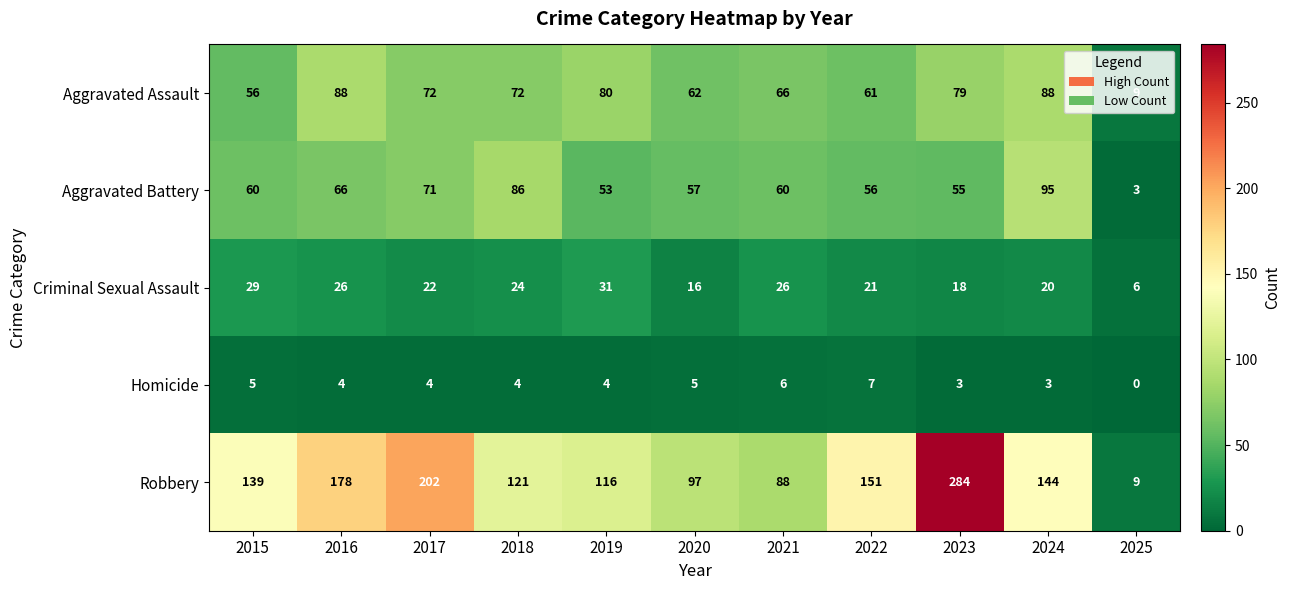

At which label does Criminal Sexual Assault reach its peak?

2019